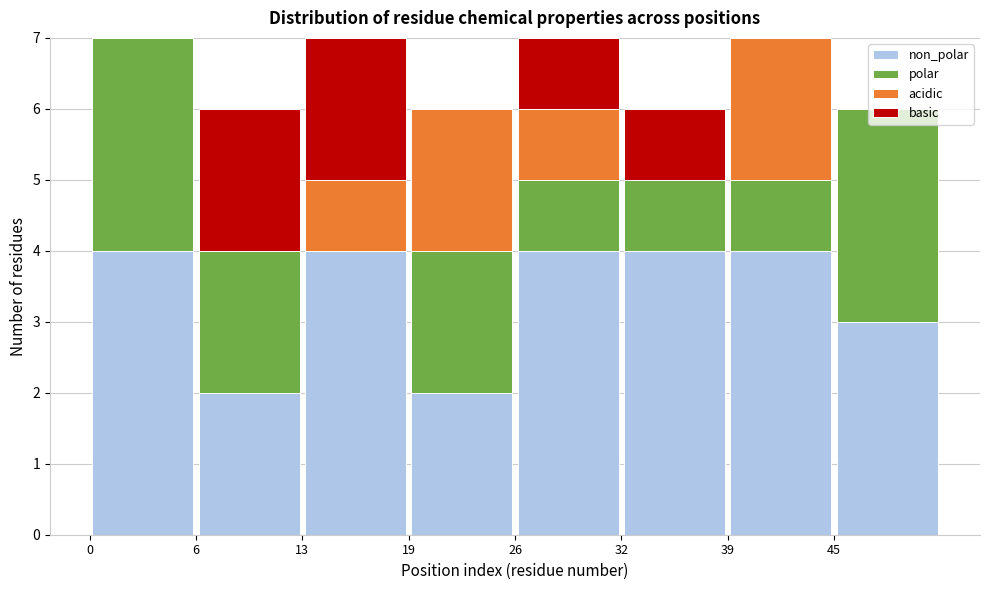

Reading left to right, transcribe this chart: for each stacked bar, give the range it covers on the x-axis and its total height. Neither the bar edges nor the heights are printed on the chart, so give them approximately, as read against the axes.

0.0 to 6.5: 7
6.5 to 13.0: 6
13.0 to 19.5: 7
19.5 to 26.0: 6
26.0 to 32.5: 7
32.5 to 39.0: 6
39.0 to 45.5: 7
45.5 to 52.0: 6